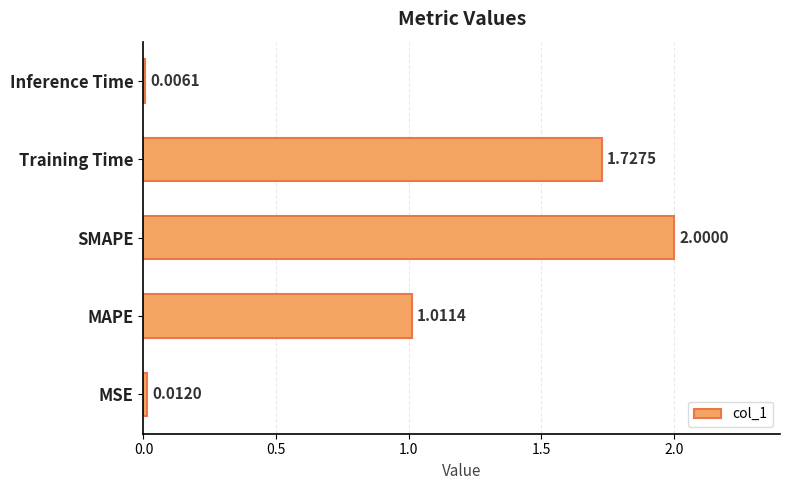

Which label corresponds to the largest value in the chart?

SMAPE